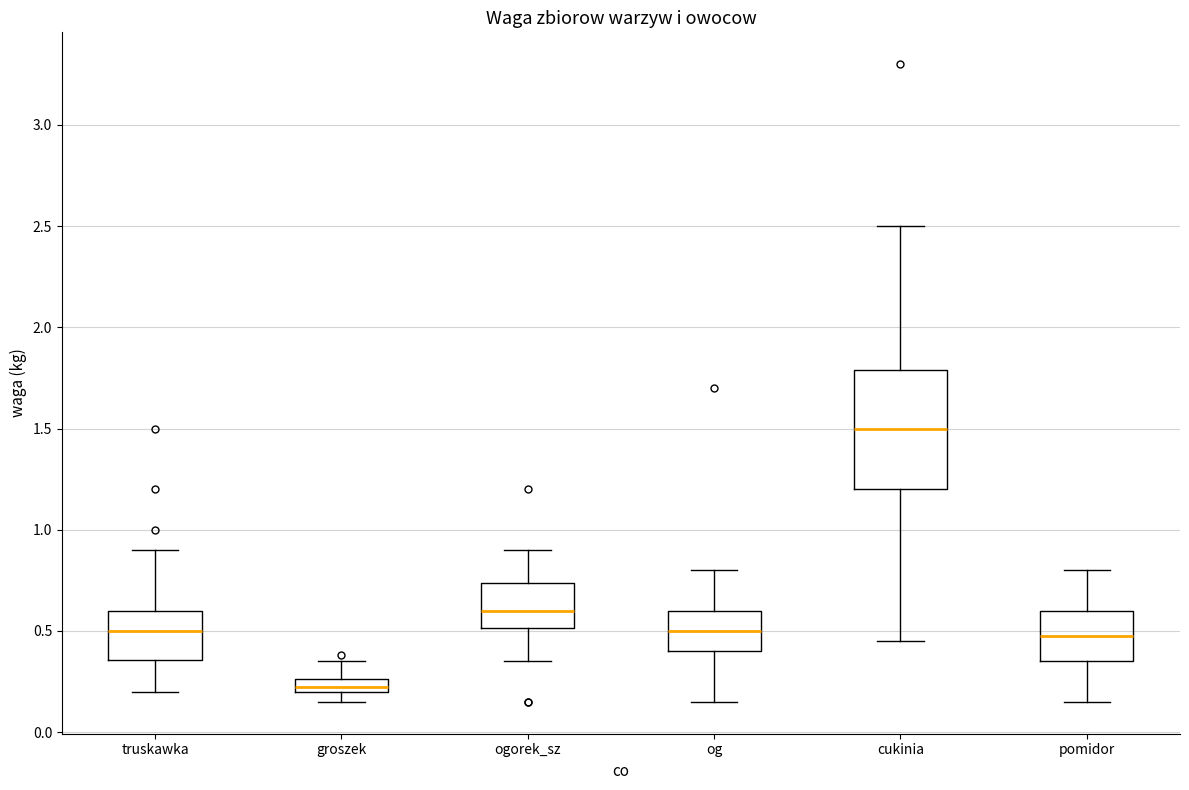

Which box is the tallest, from its lower edge to its upper edge?

cukinia